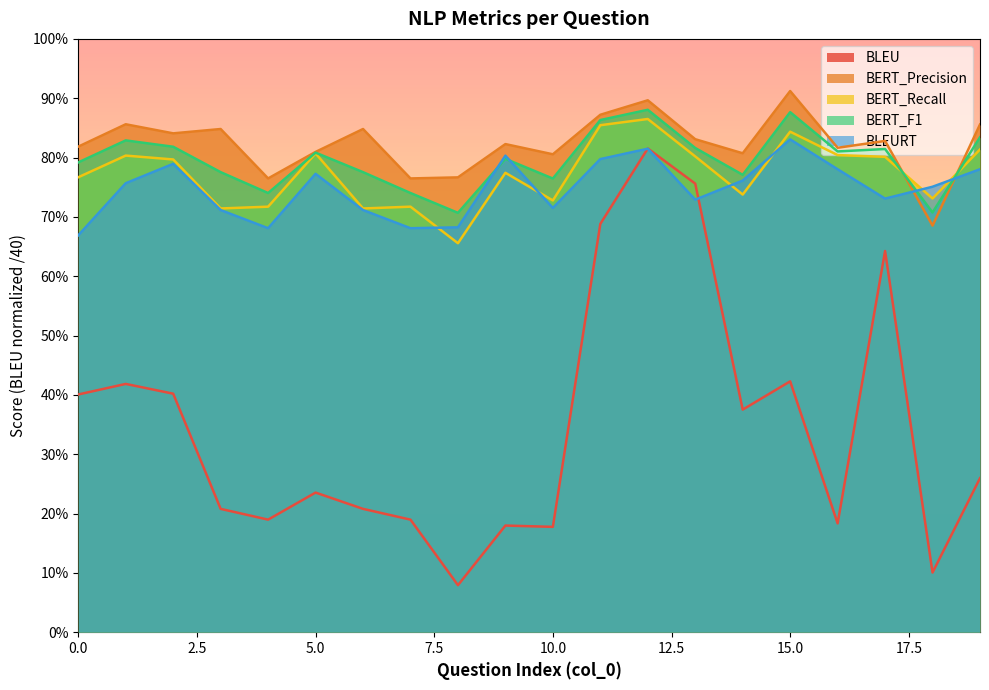

What is the value of the BERT_Precision point at the 15th from the left?

0.8